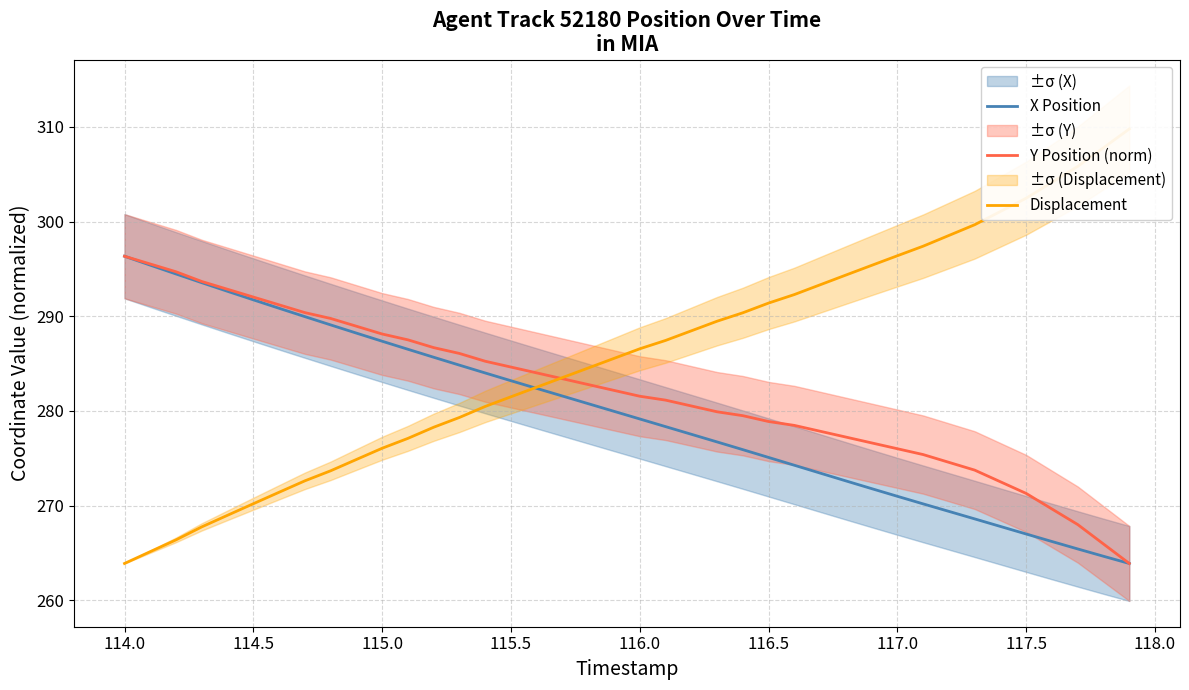

Which series has the largest range (max minus min)?

Displacement